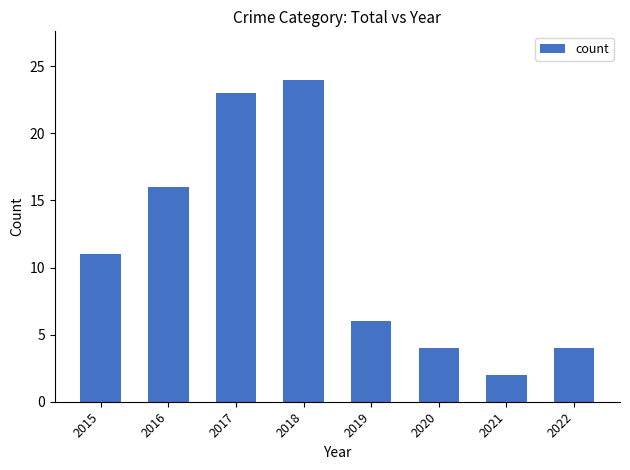

What is the value of the 1st bar from the left?

11